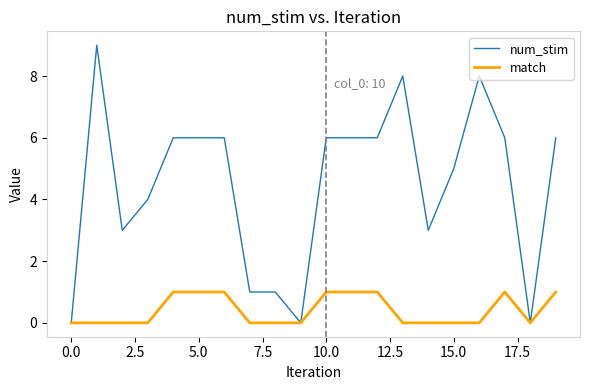

What is the difference between the second highest and minimum values in the num_stim series?

8